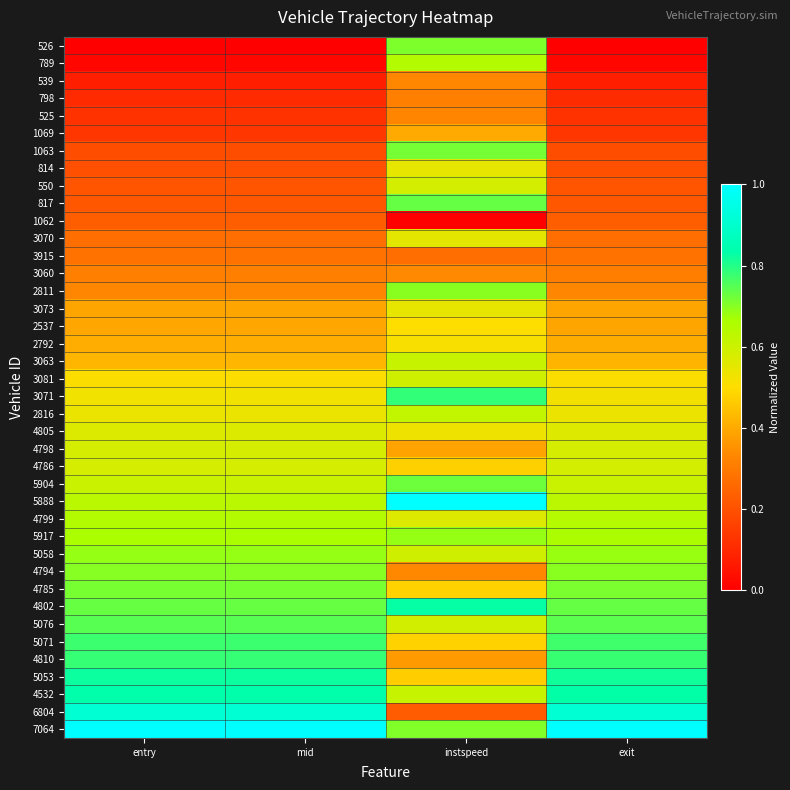

Which category has the lowest value across all series?

entry